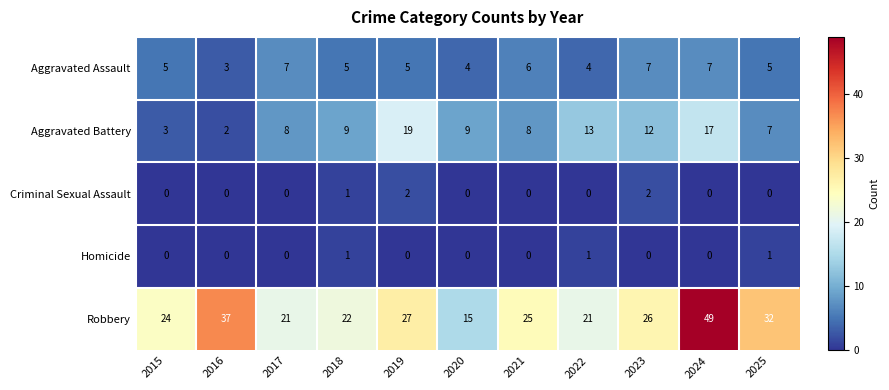

At which label does Robbery reach its minimum?

2020